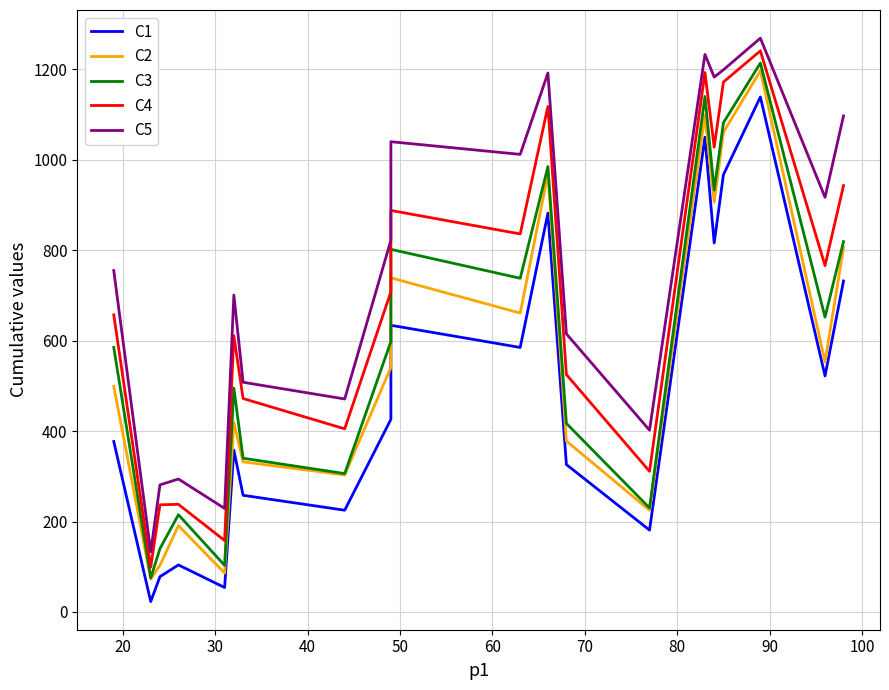

Reading left to right, transcribe all the data shown in this chart.

C1: 377	23	78	104	54	358	258	225	426	634	585	882	326	181	1050	816	967	1139	522	732
C2: 499	73	103	191	86	419	332	303	541	739	661	969	378	225	1099	906	1061	1197	553	806
C3: 585	75	140	215	103	495	340	306	598	802	738	985	417	230	1140	933	1082	1214	652	819
C4: 657	99	237	238	158	611	472	405	708	888	836	1118	525	311	1193	1028	1172	1241	766	943
C5: 755	133	281	294	229	701	508	471	822	1040	1012	1192	615	402	1233	1183	1199	1269	917	1097